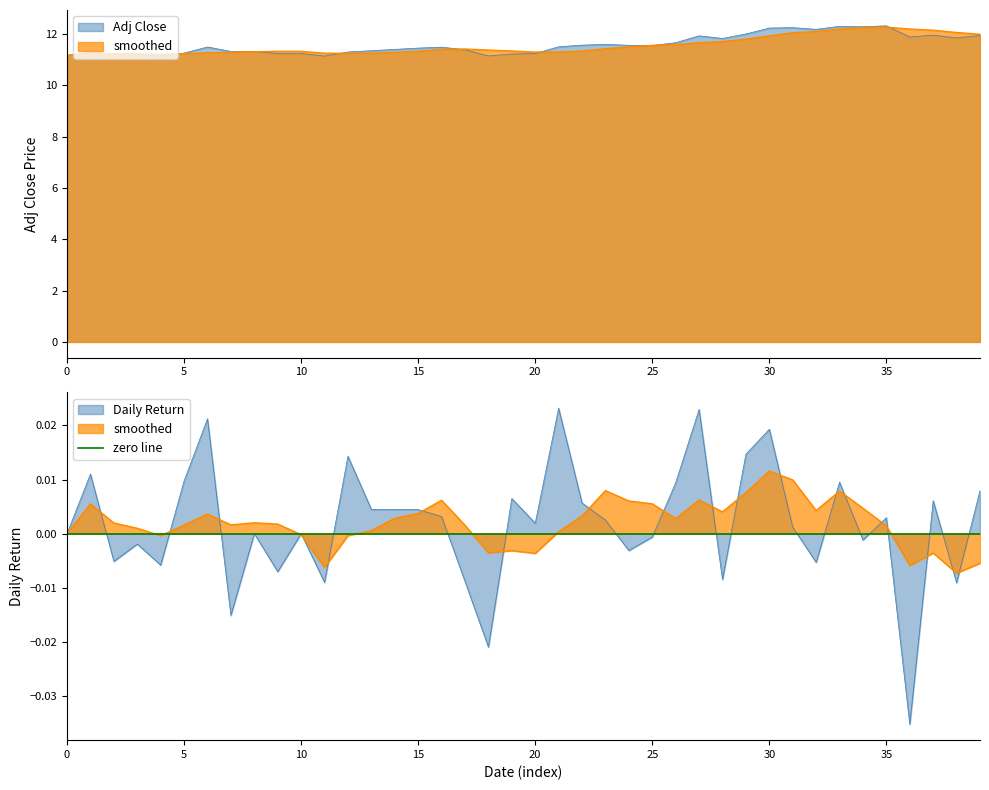

Which series has the largest total across all categories?

adj_close